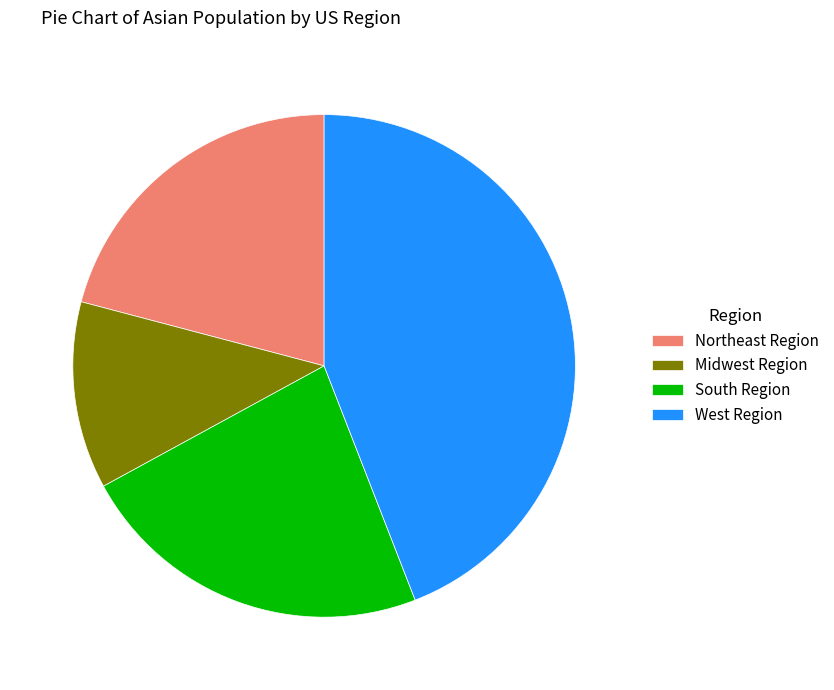

True or false: West Region accounts for 44% of the total.

True